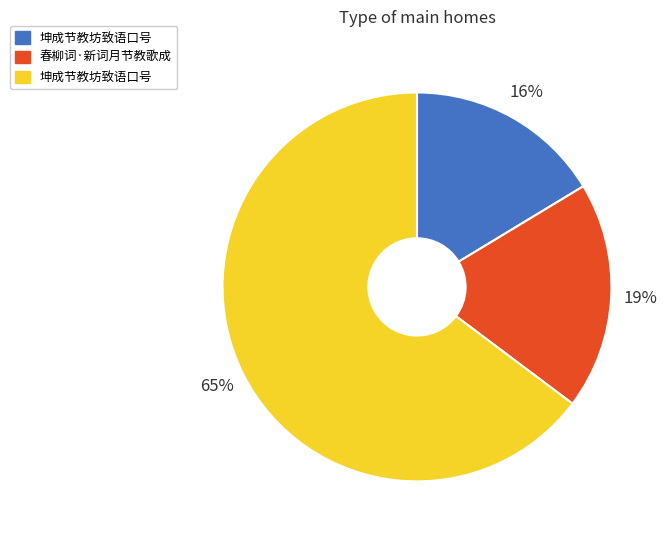

To the nearest percent, what is the average slice percentage?

33%